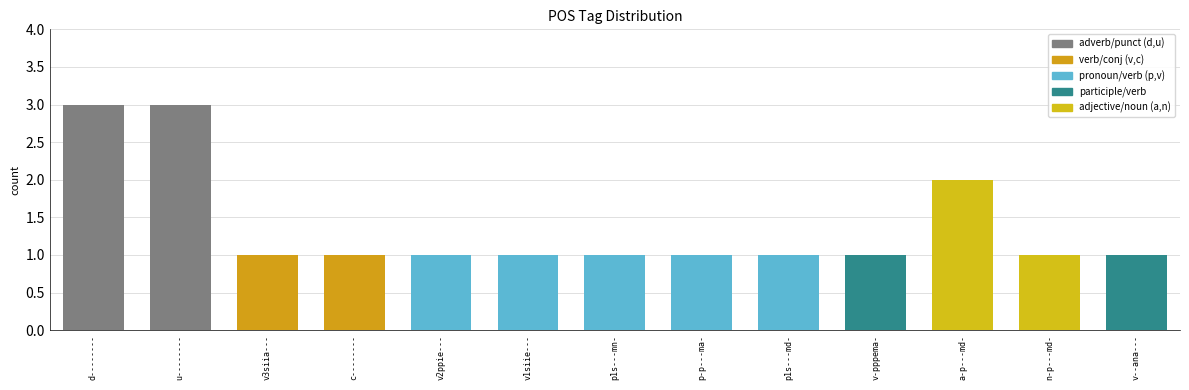

What is the sum of all values?

18